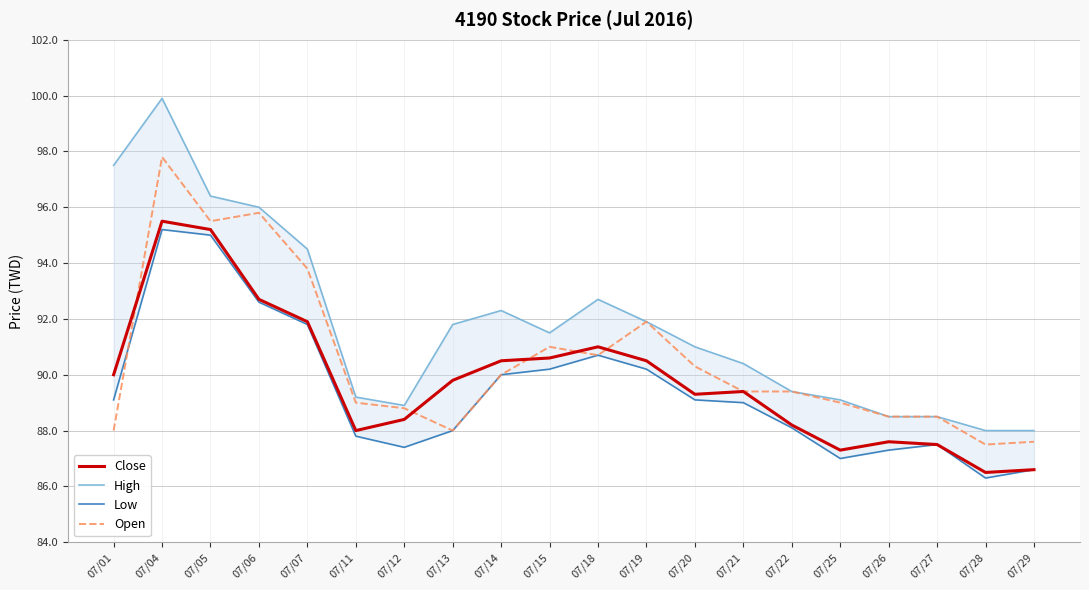

What is the sum of the Open values at 07/14 and 07/28?

177.5